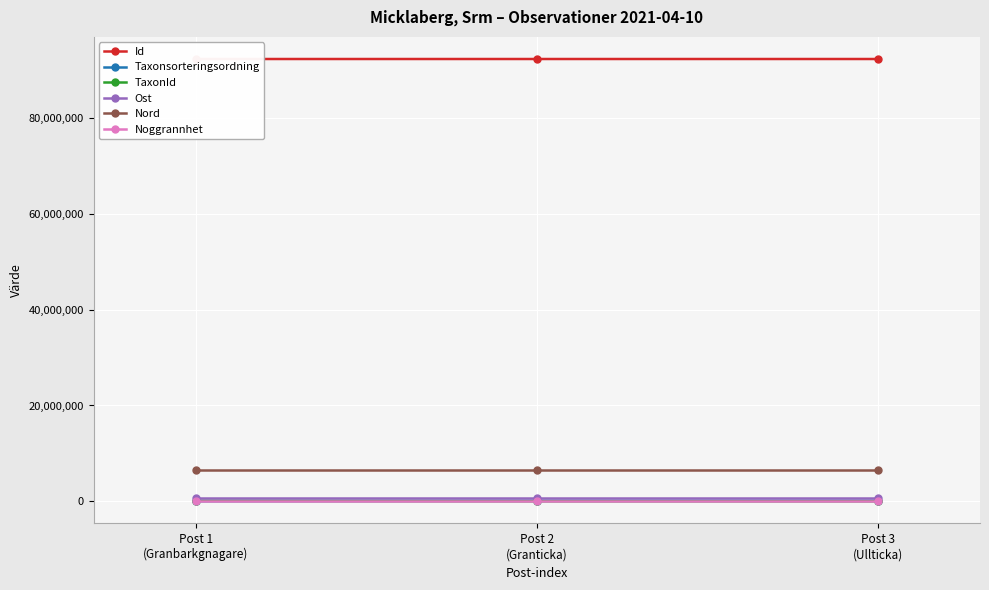

Which category has the highest value across all series?

Post 2
(Granticka)